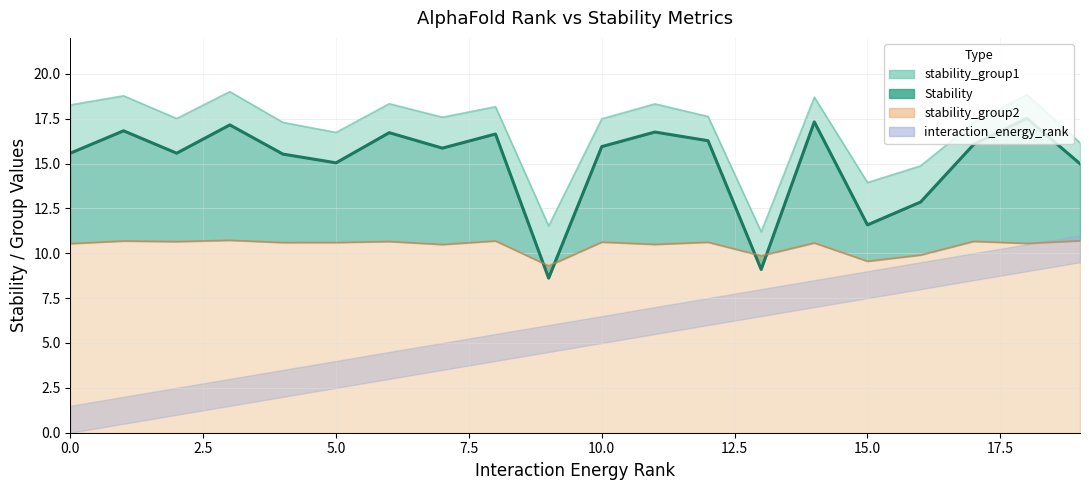

How many lines are shown in the chart?

1